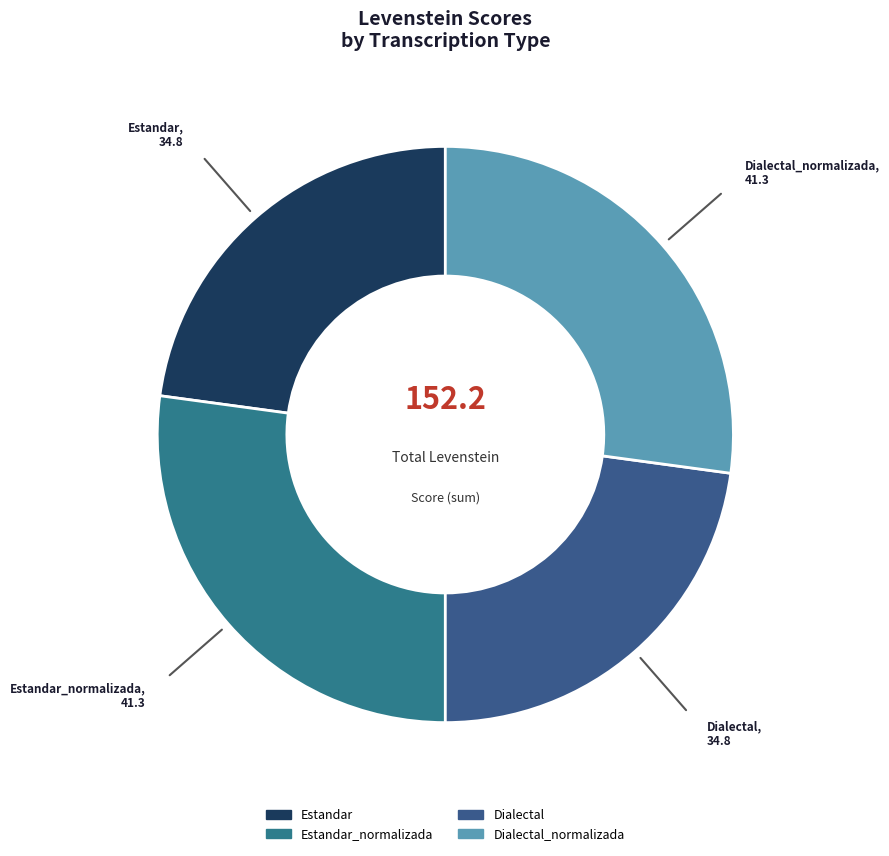

What is the ratio of the value at Estandar to the value at Dialectal?

1.0